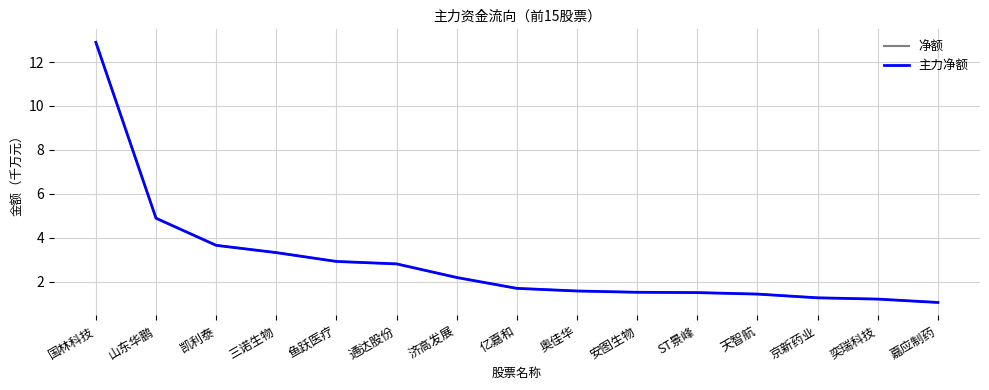

Does the chart have visible grid lines?

Yes